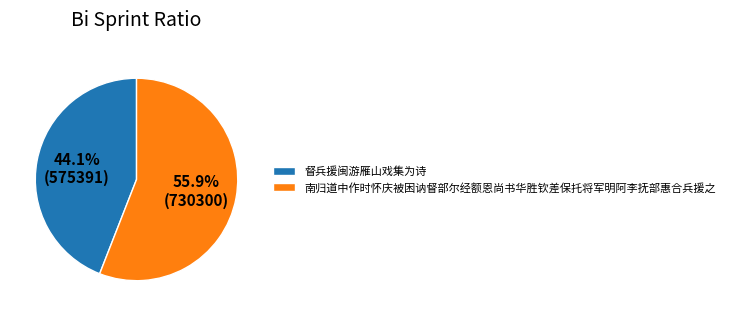

Which category has the biggest portion of the pie?

南归道中作时怀庆被困讷督部尔经额恩尚书华胜钦差保托将军明阿李抚部惠合兵援之